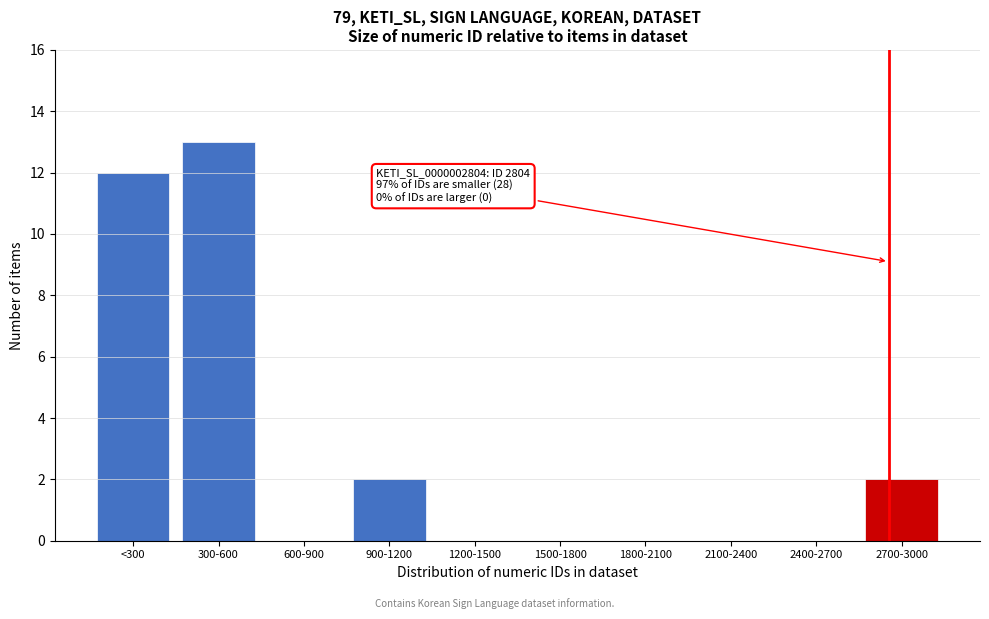

Reading left to right, list all the values displayed in this chart.

<300=12	300-600=13	600-900=0	900-1200=2	1200-1500=0	1500-1800=0	1800-2100=0	2100-2400=0	2400-2700=0	2700-3000=2